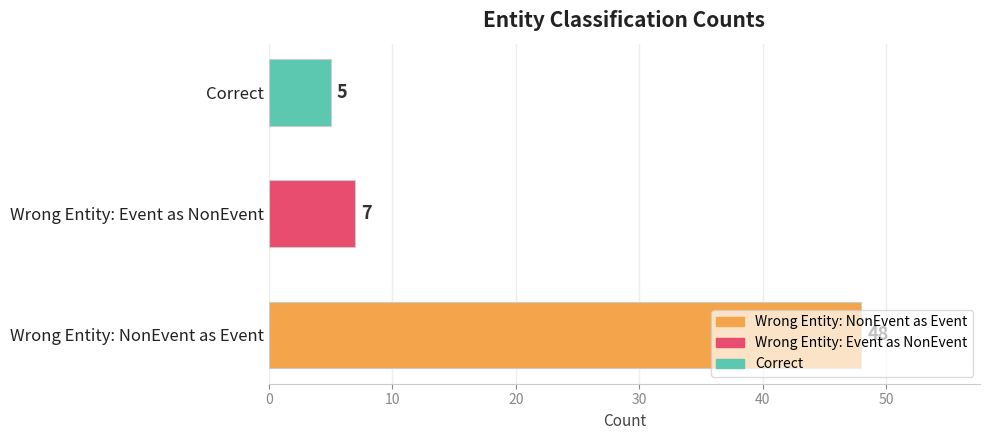

What is the average value?

20